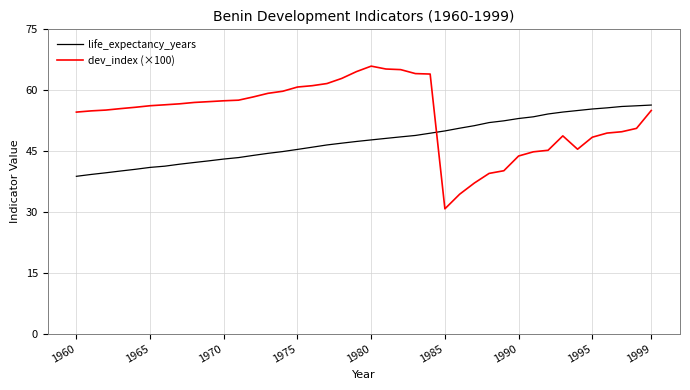

True or false: life_expectancy_years and dev_index (×100) cross at least once.

True